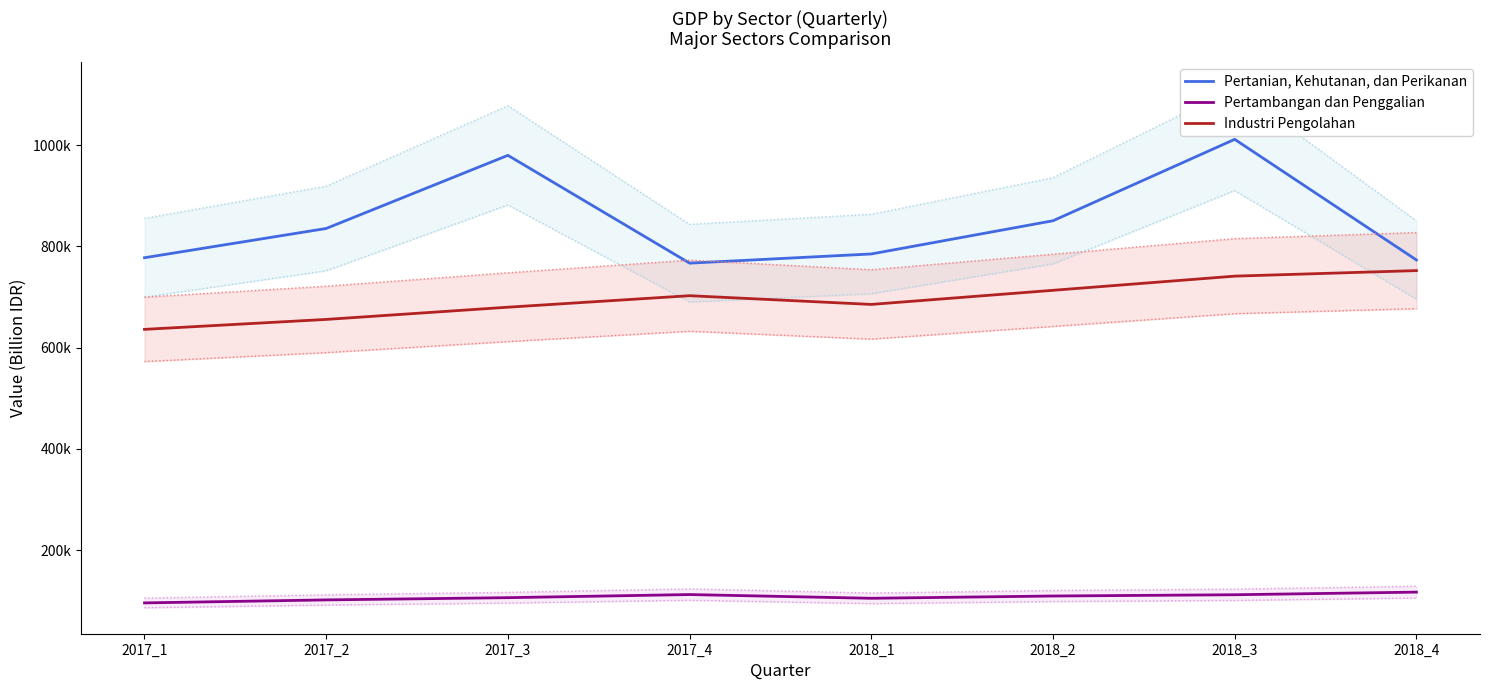

Is this an area chart (filled region under the line)?

No